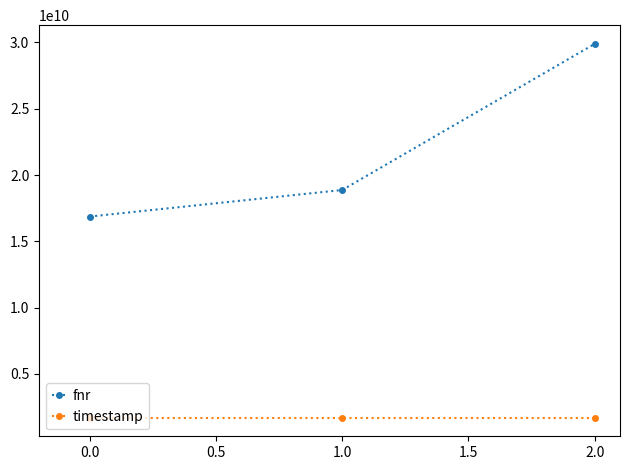

How many categories are shown in the chart?

3